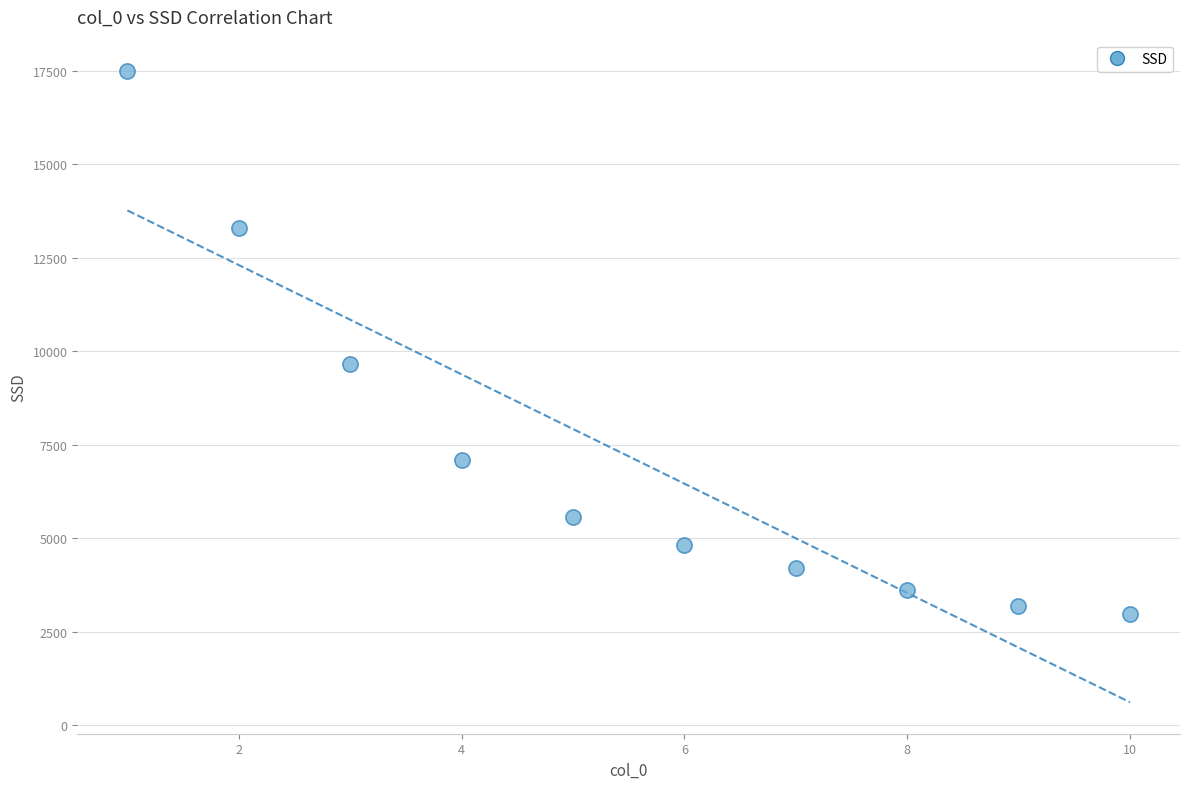

What Y value in the scatter plot is closest to 10228?

9653.8